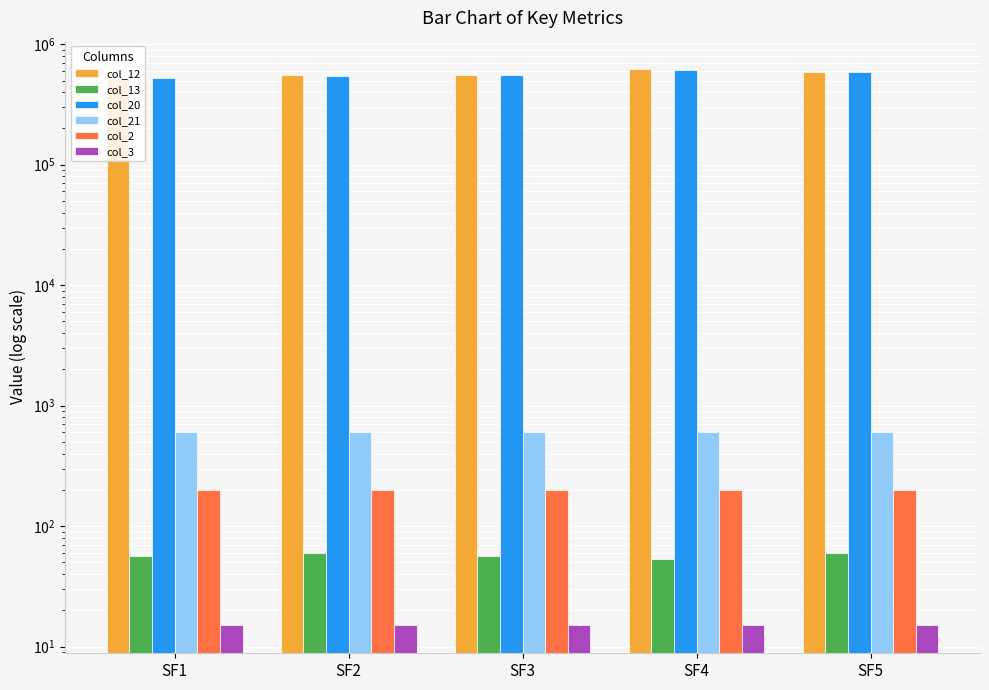

What is the smallest value displayed?

15.0